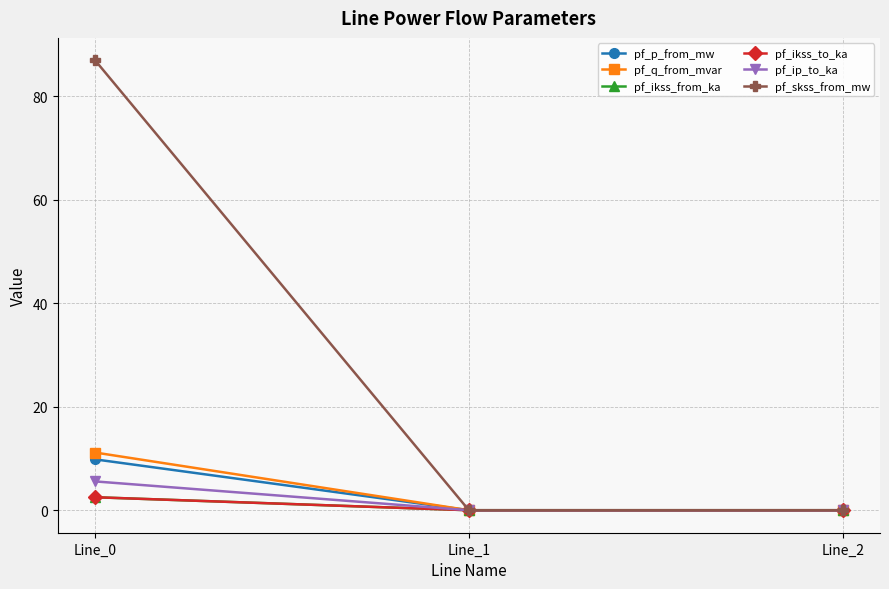

The pf_skss_from_mw series shows 87.0 at Line_0. True or false?

True